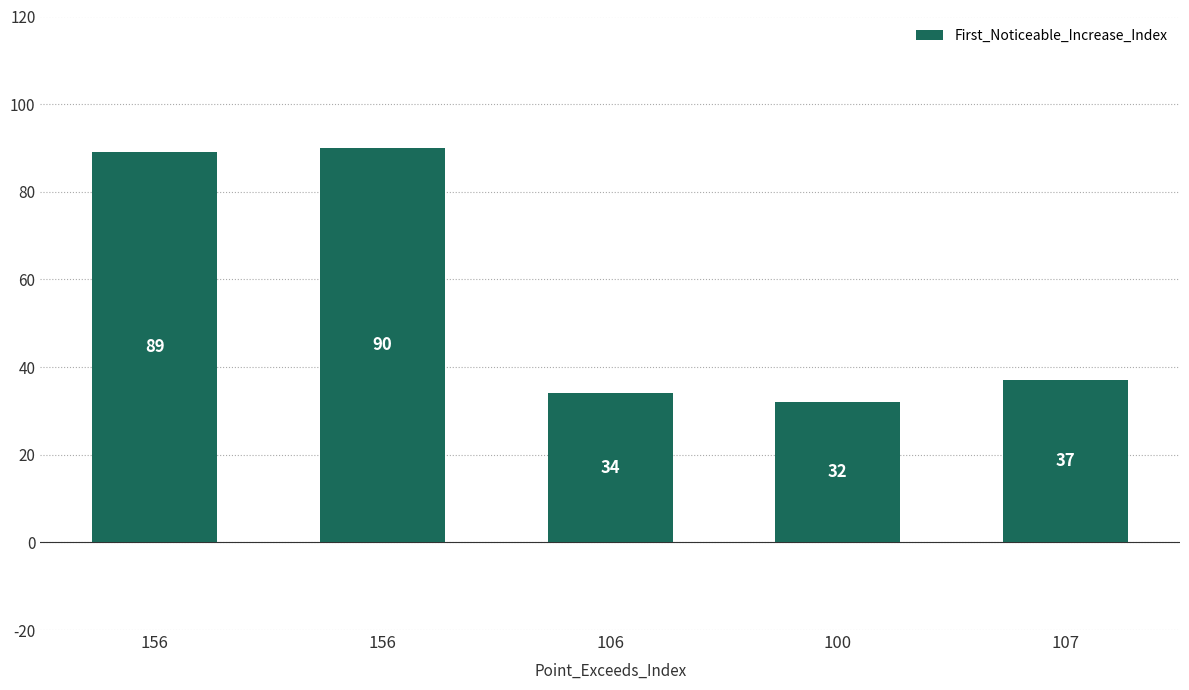

Does the chart contain stacked bars?

No